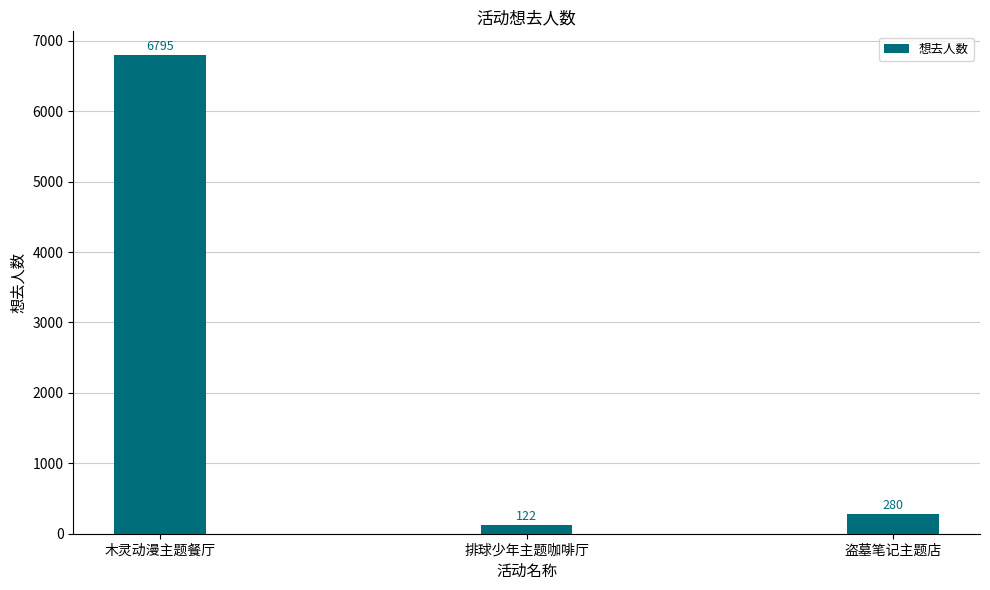

What is the change in value from 排球少年主题咖啡厅 to 盗墓笔记主题店?

+158